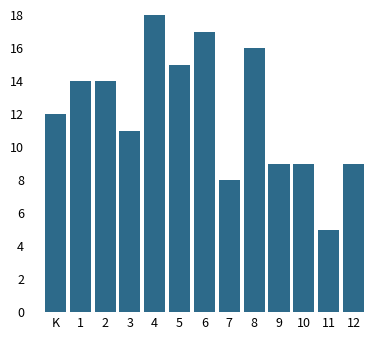

Reading left to right, transcribe all the data shown in this chart.

12	14	14	11	18	15	17	8	16	9	9	5	9